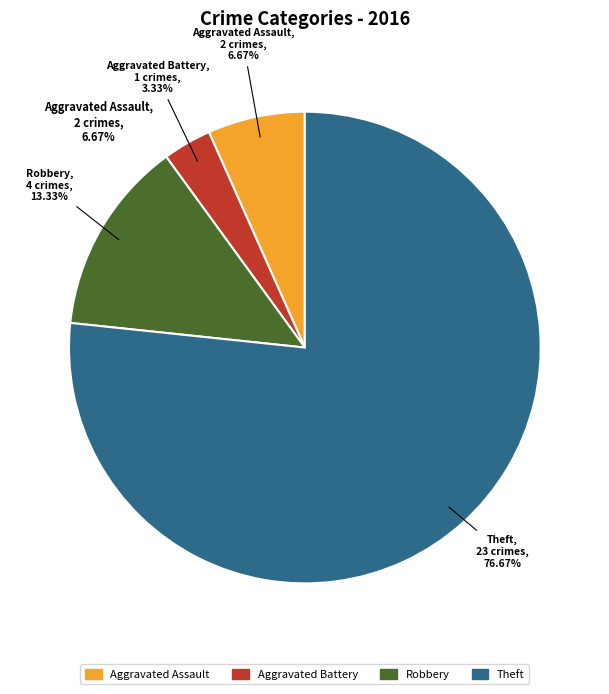

Is there any slice that represents more than half of the pie?

Yes